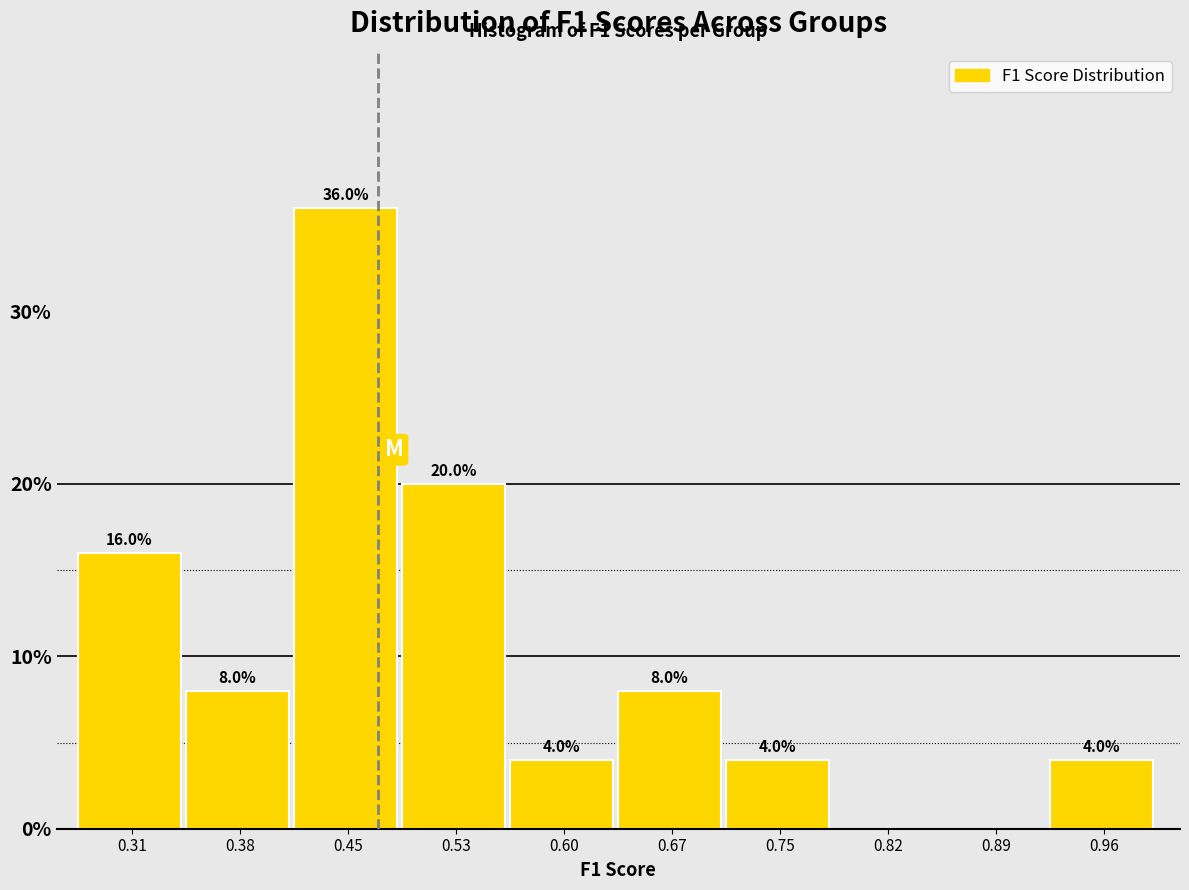

Which range on the x-axis has the tallest bar?

0.42 to 0.49